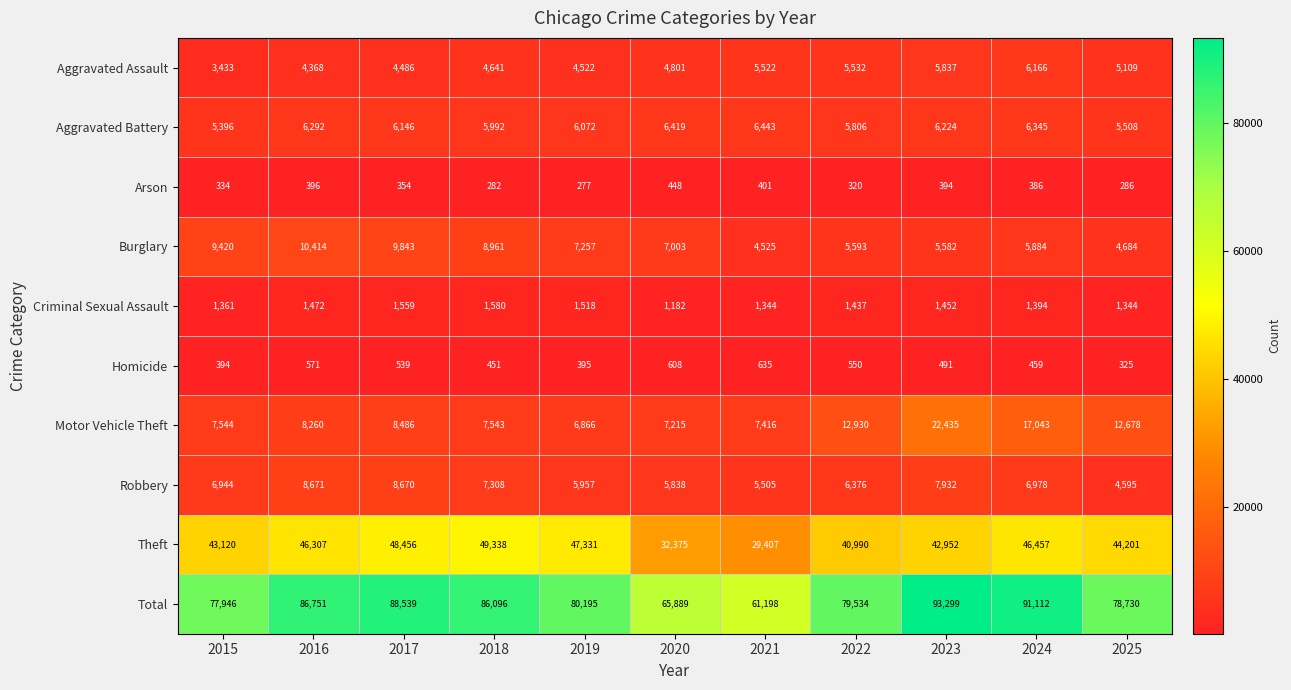

The Criminal Sexual Assault series shows 1344 at 2025. True or false?

True